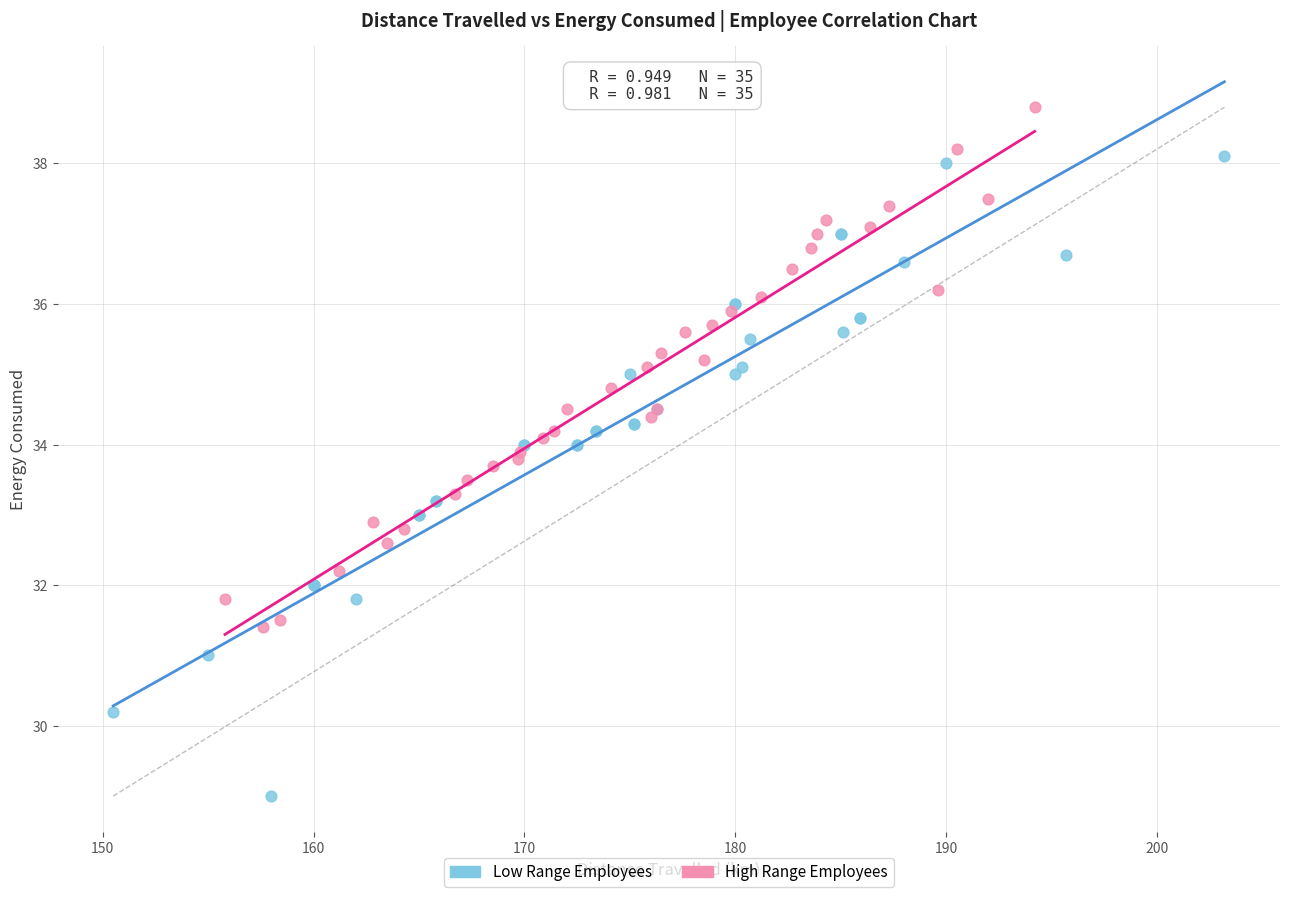

Which series has the largest Y range (max minus min)?

Low Range Employees